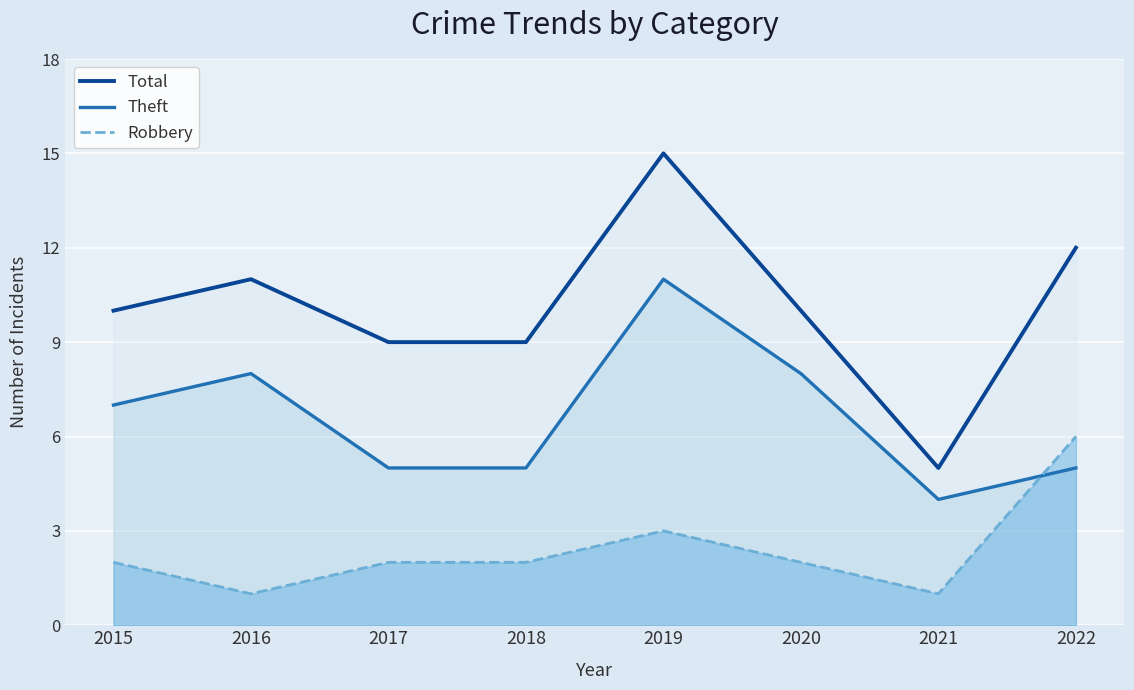

List the series in order of their overall mean, highest first.

Total, Theft, Robbery